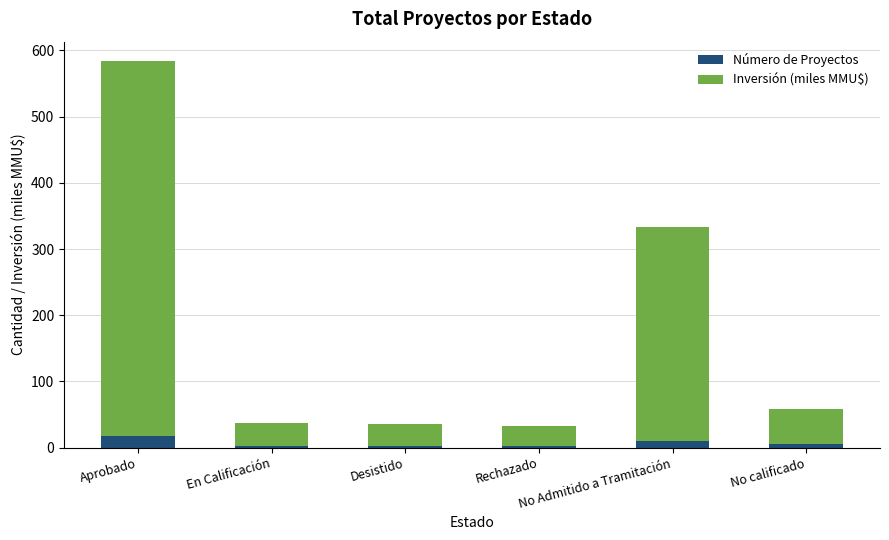

What is the average value of the Número de Proyectos series?

6.8